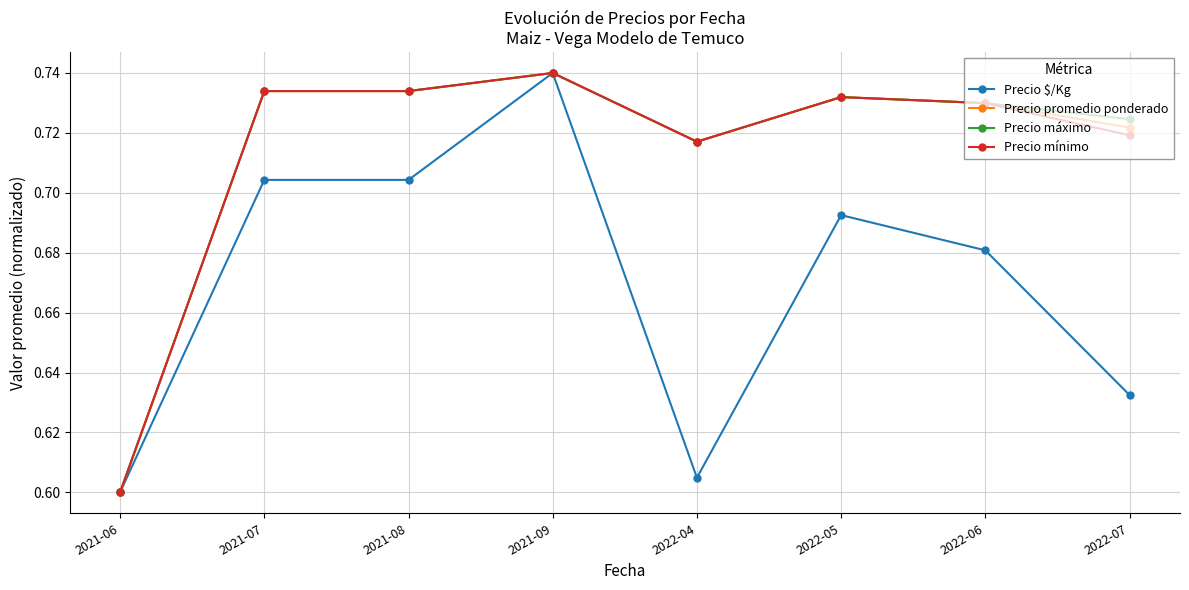

What are all the series names shown in the legend?

Precio $/Kg, Precio promedio ponderado, Precio máximo, Precio mínimo